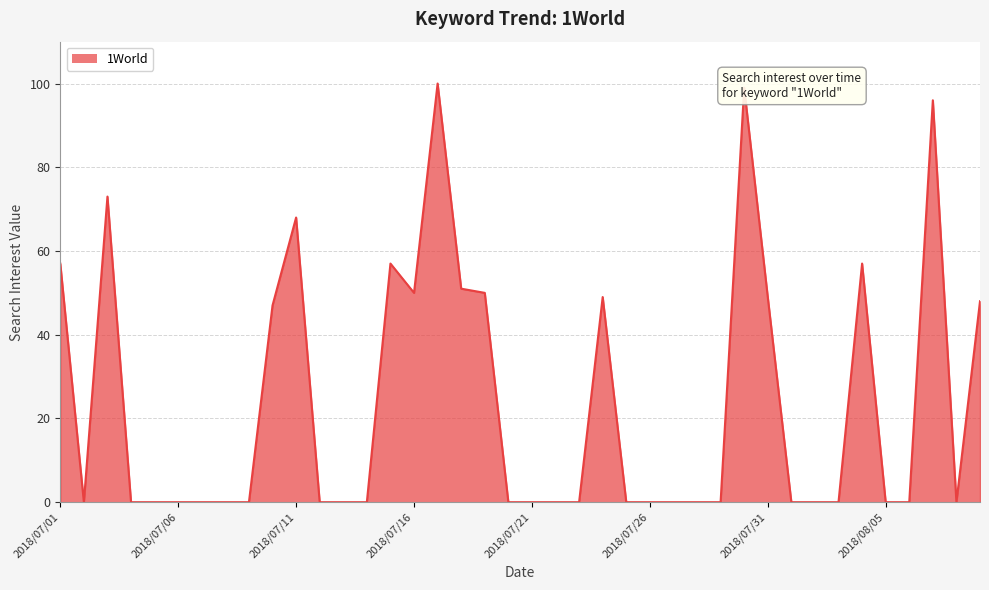

What is the maximum value shown in the chart?

100